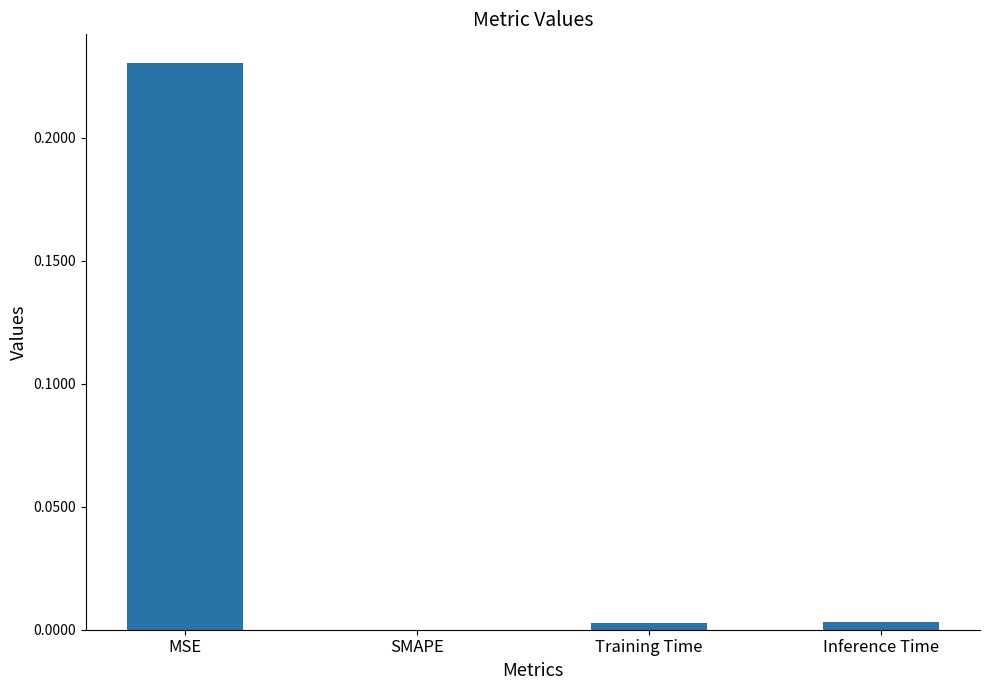

The value at MSE is 0.3. True or false?

False